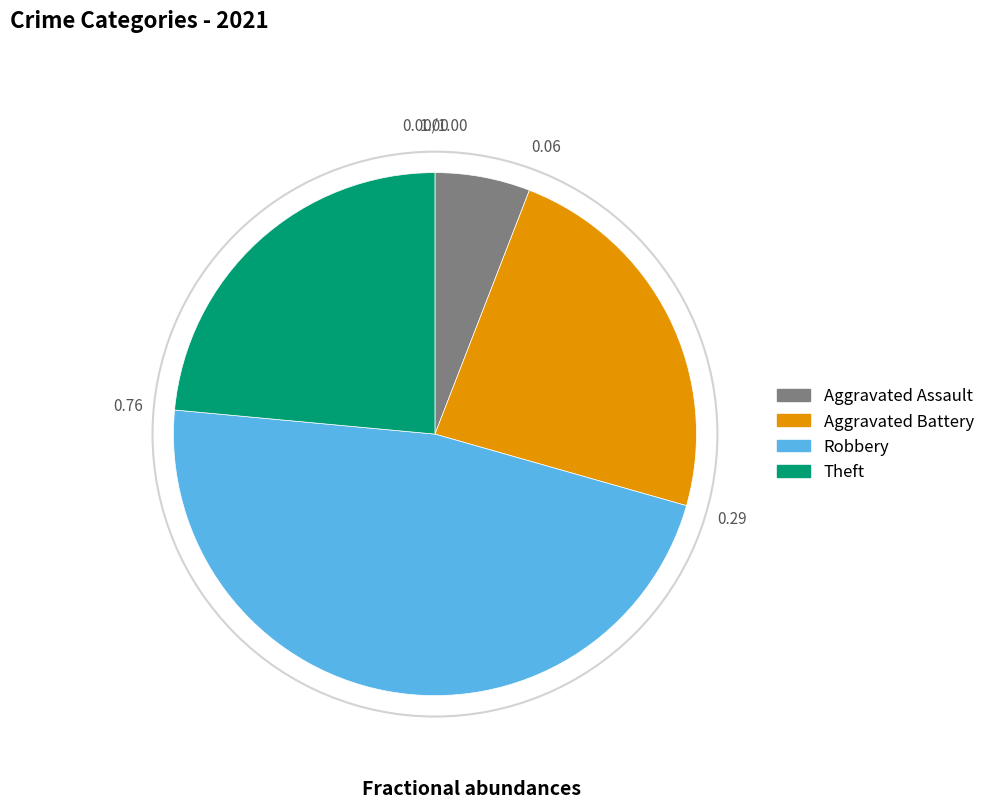

Is there a majority slice in this chart?

No